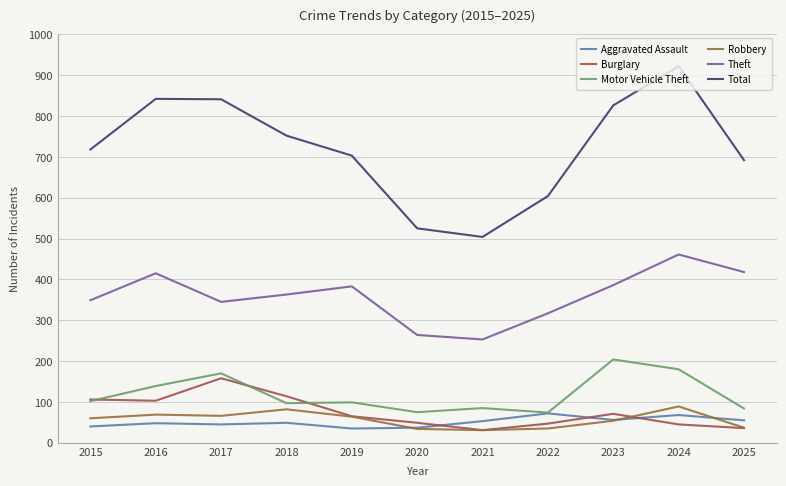

The Aggravated Assault series shows 72 at 2022. True or false?

True